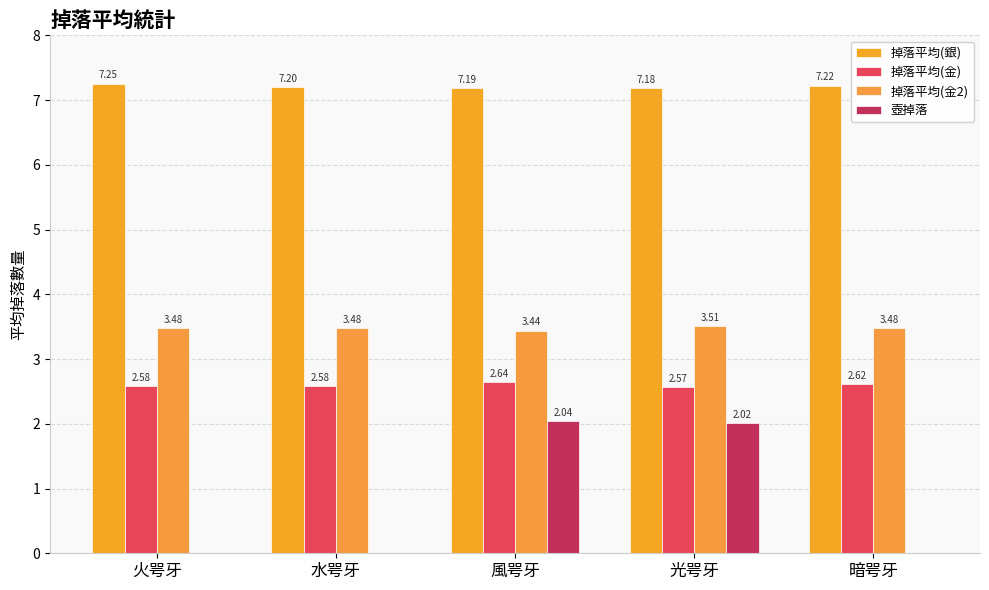

How many data points does each series have?

5